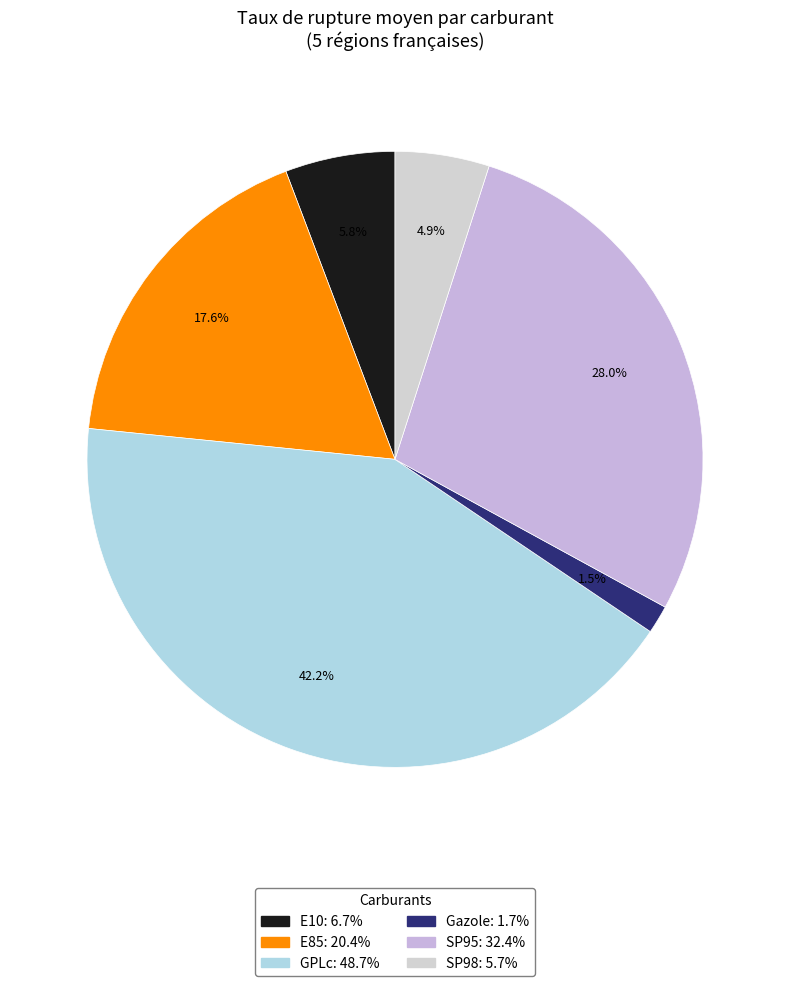

To the nearest percent, what is the combined percentage of SP95 and E10?

34%